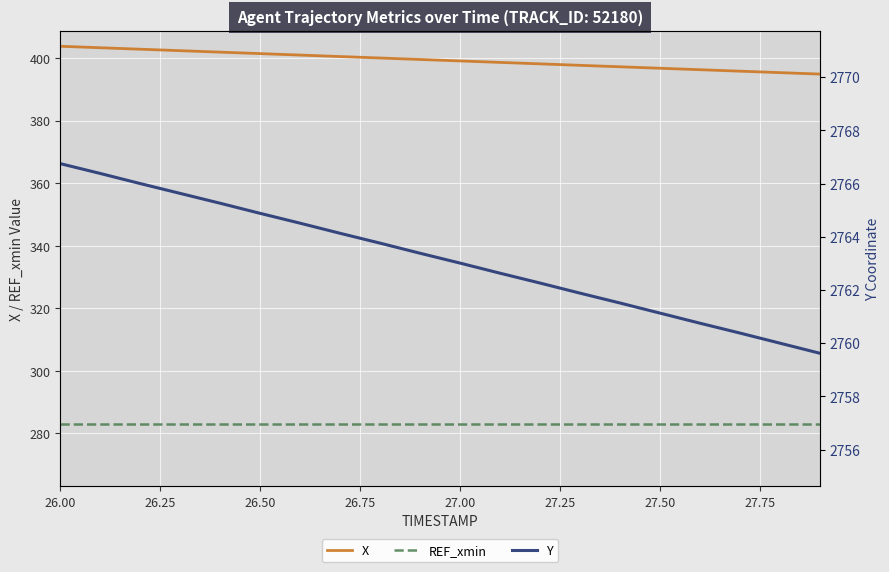

What is the difference between the second highest and minimum values in the Y series?

6.8